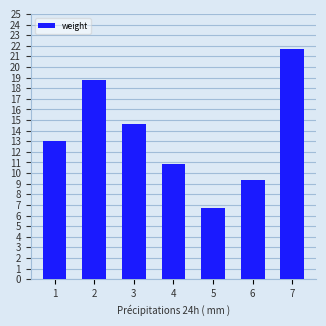

List the labels in order of value, largest first.

7, 2, 3, 1, 4, 6, 5